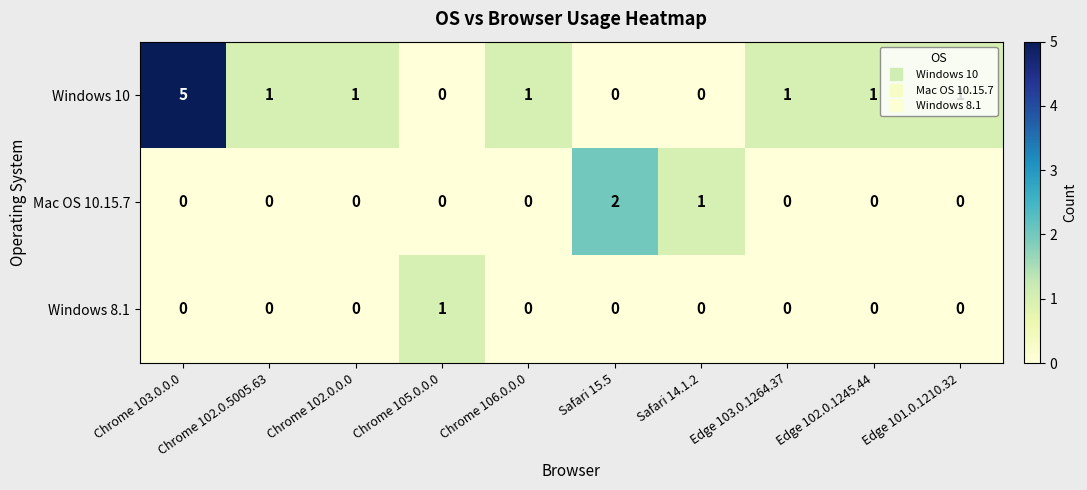

Count the number of categories in the chart.

10